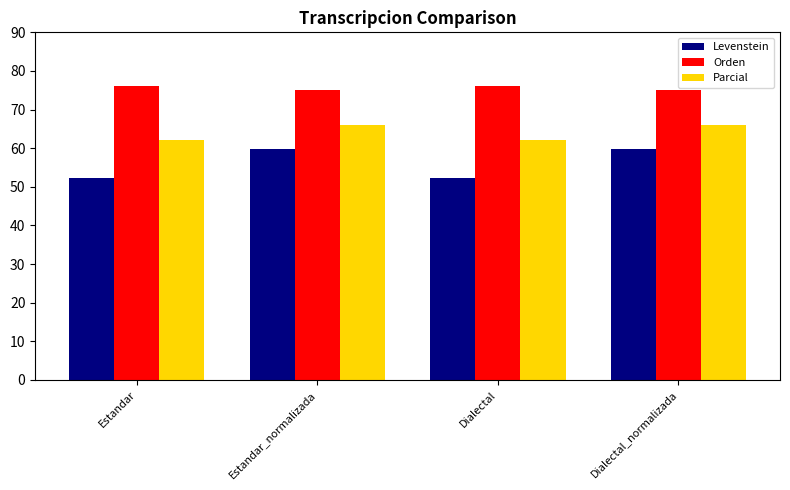

Reading left to right, list all the values displayed in this chart.

Levenstein: Estandar=52.3	Estandar_normalizada=59.8	Dialectal=52.3	Dialectal_normalizada=59.8
Orden: Estandar=76.0	Estandar_normalizada=75.2	Dialectal=76.0	Dialectal_normalizada=75.2
Parcial: Estandar=62.2	Estandar_normalizada=66.1	Dialectal=62.2	Dialectal_normalizada=66.1